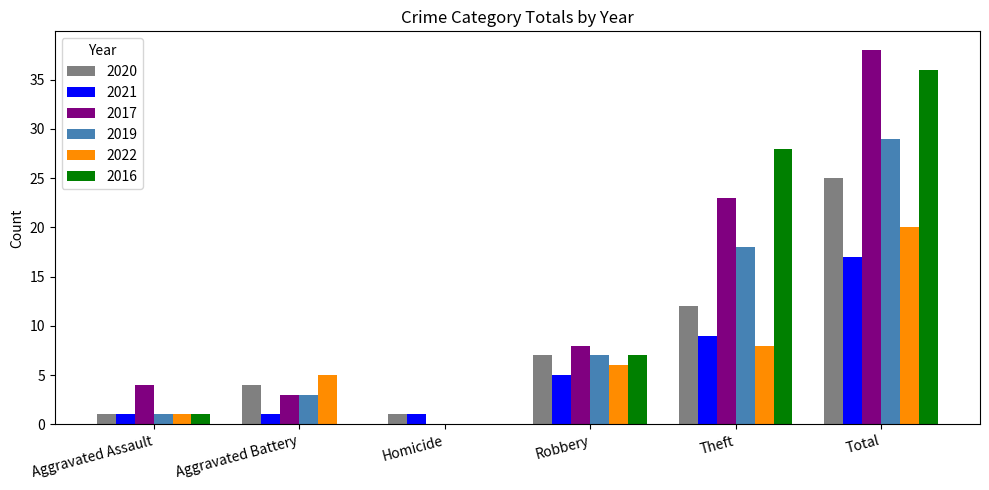

What is the greatest value displayed?

38